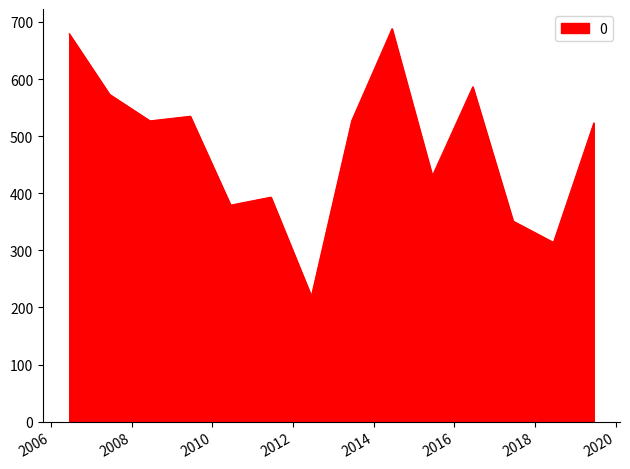

What is the minimum value shown in the chart?

219.7